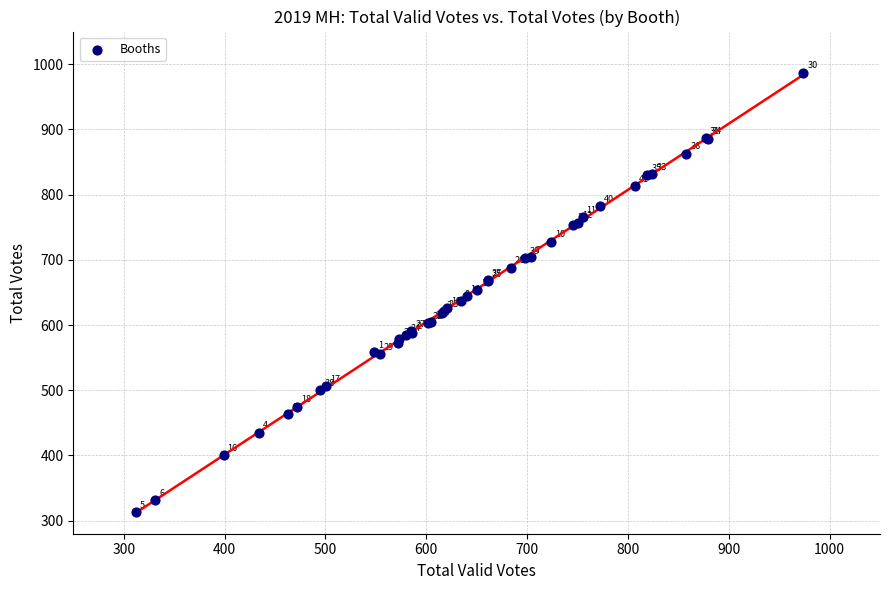

What Y value in the scatter plot is closest to 650?

654